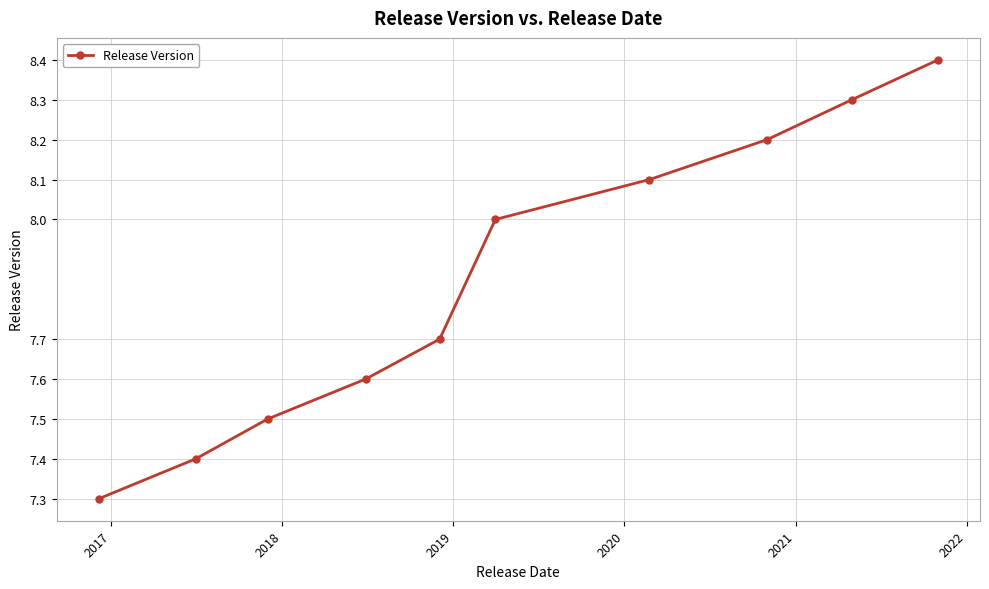

Reading right to left, what are all the values shown in this chart?

8.4	8.3	8.2	8.1	8.0	7.7	7.6	7.5	7.4	7.3